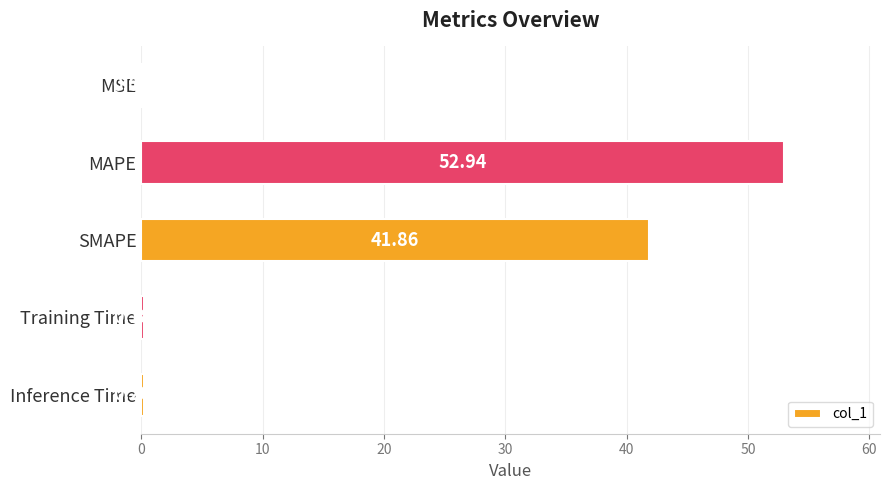

What is the change in value from SMAPE to Inference Time?

-41.7